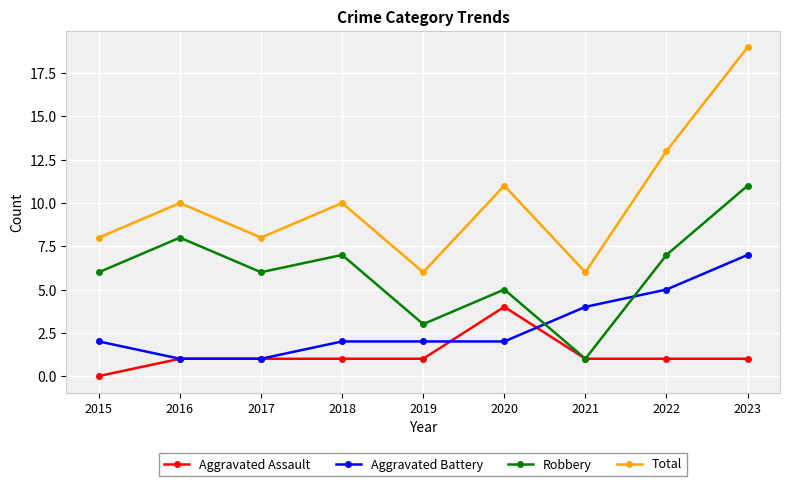

What is the sum of all Robbery values?

54